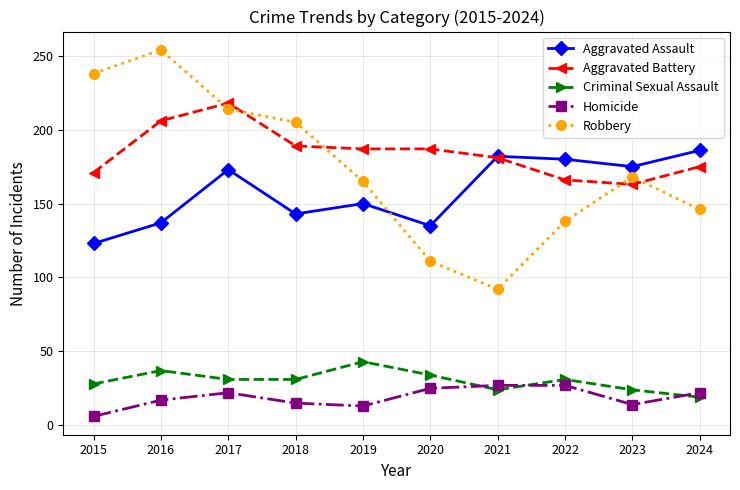

How many data points does each series have?

10